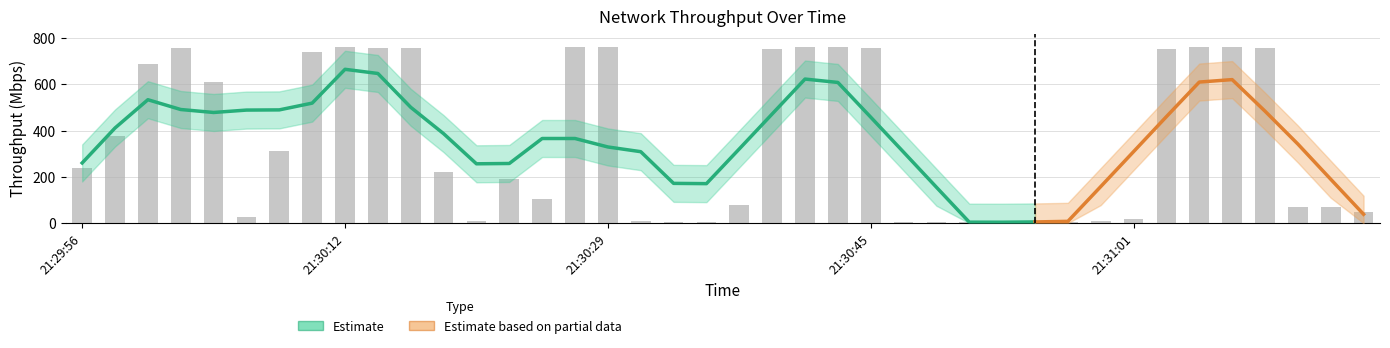

Which has a higher value, 21:30:08 or 21:29:56?

21:30:08